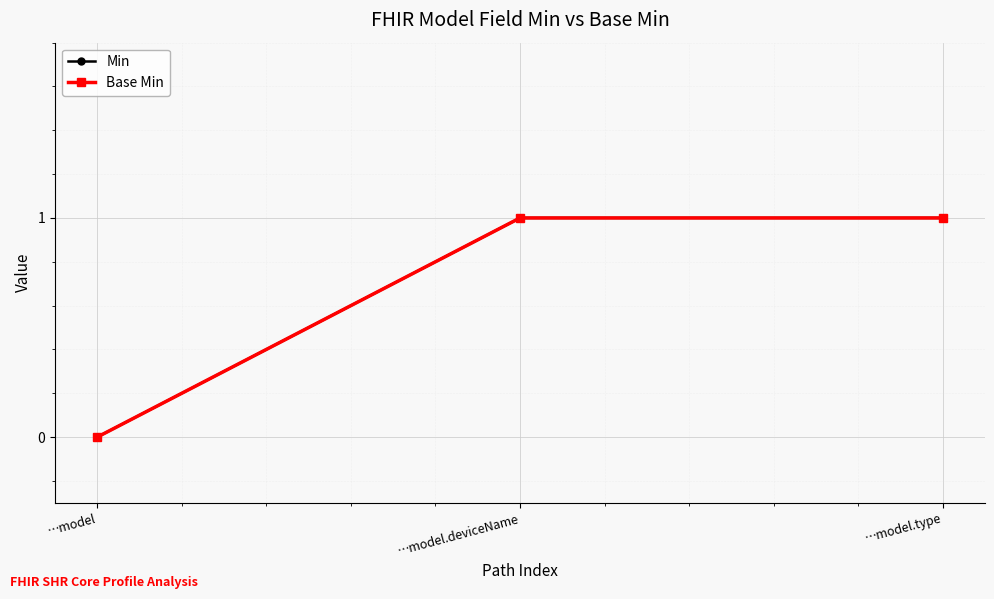

Does the chart have visible grid lines?

Yes